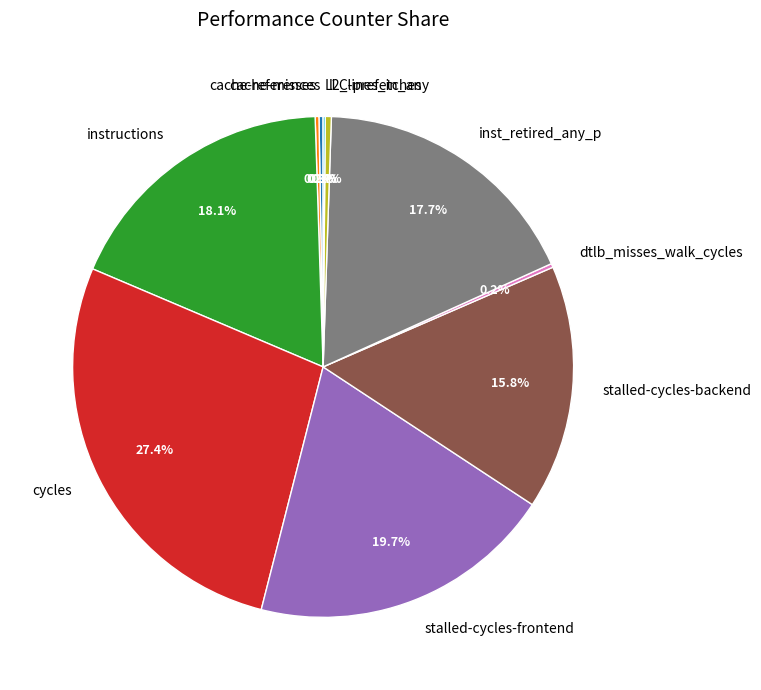

To the nearest percent, what portion does stalled-cycles-frontend represent?

20%